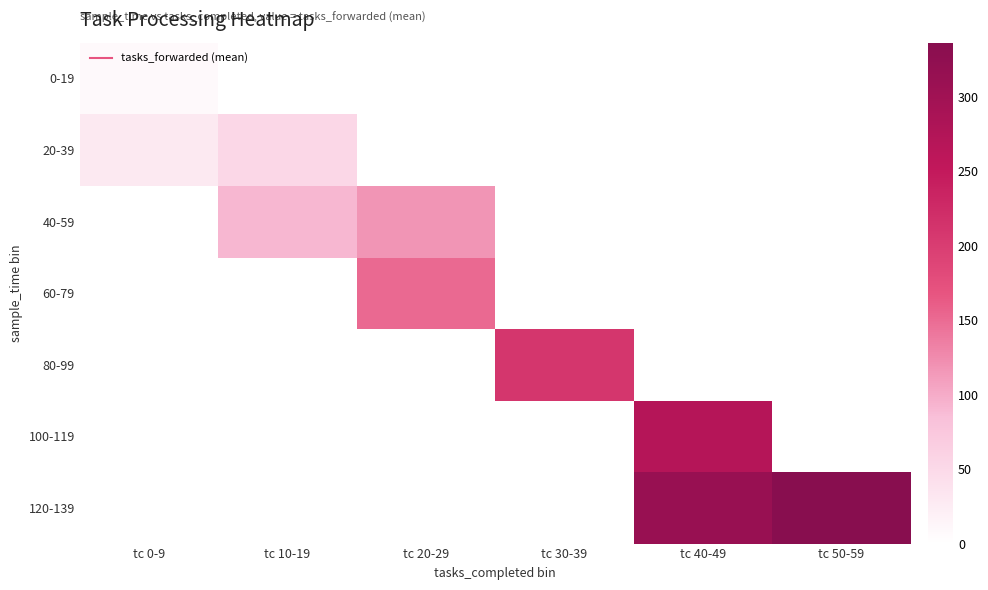

At how many categories does at least one series exceed 76?

5